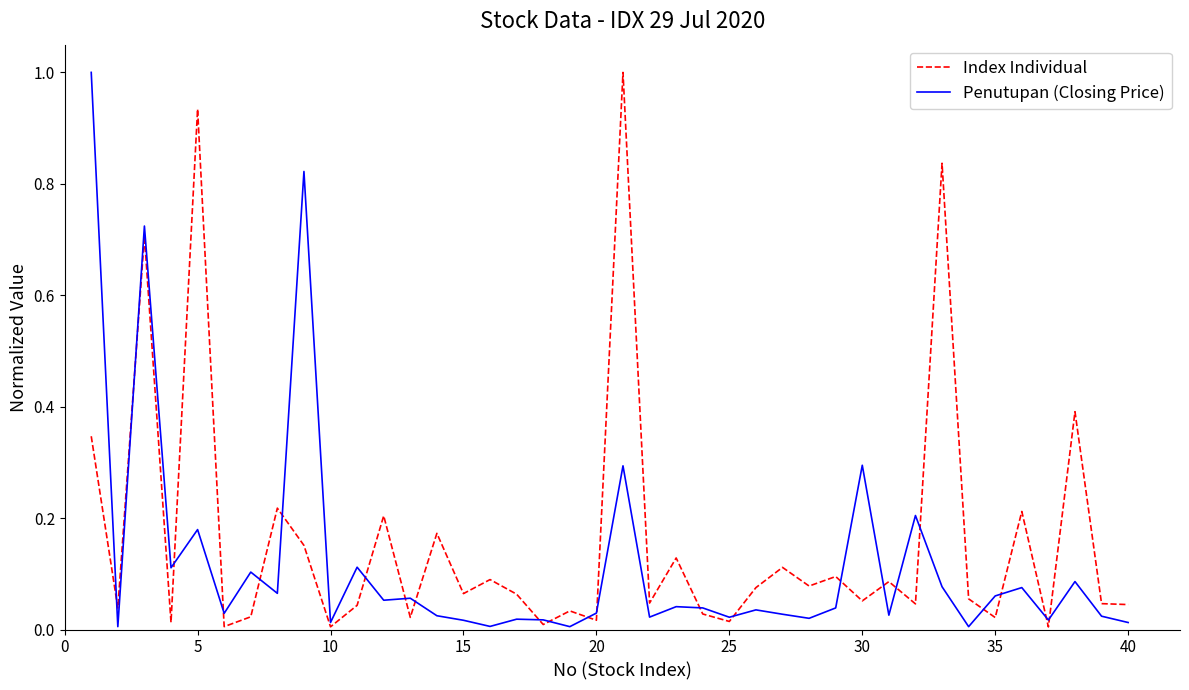

Which series has the largest total across all categories?

Index Individual